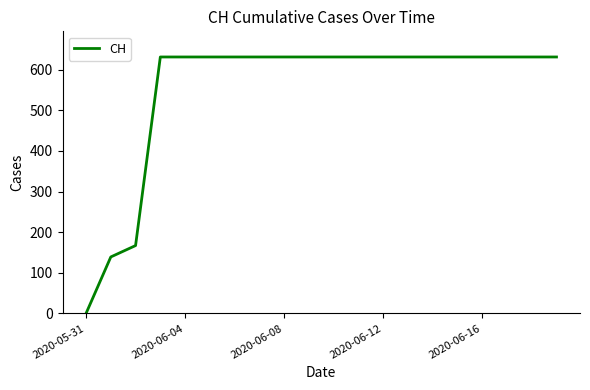

What is the maximum value shown in the chart?

631